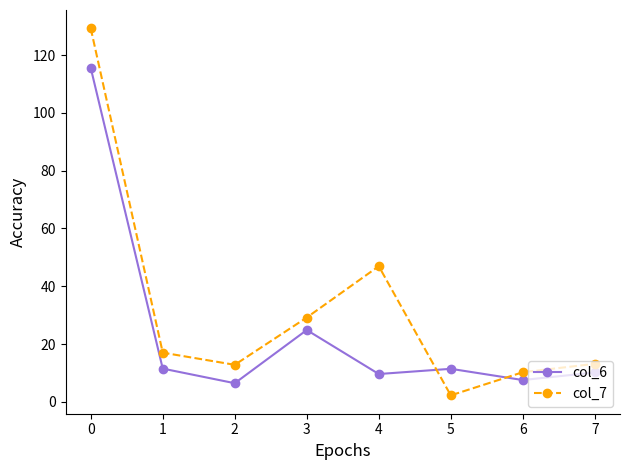

Which series has the widest spread of values?

col_7